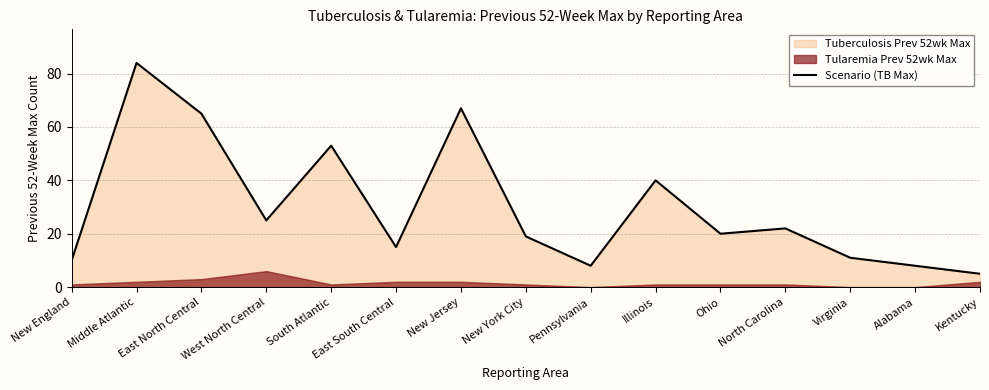

What is the smallest value displayed?

5